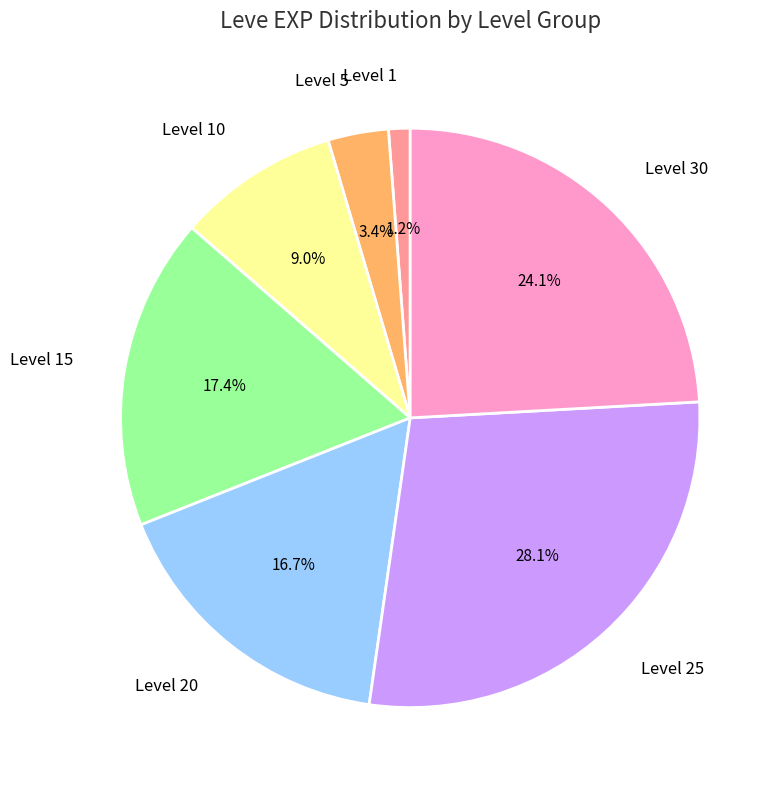

What percentage do Level 30 and Level 20 together represent?

40.8%